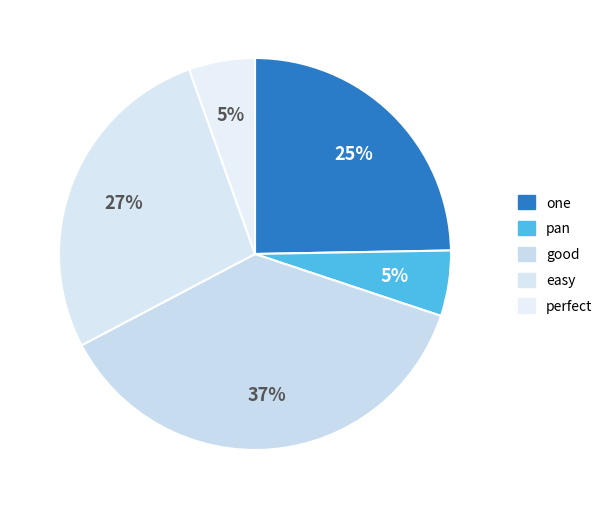

Combined, what portion of the pie is perfect and pan?

10.9%